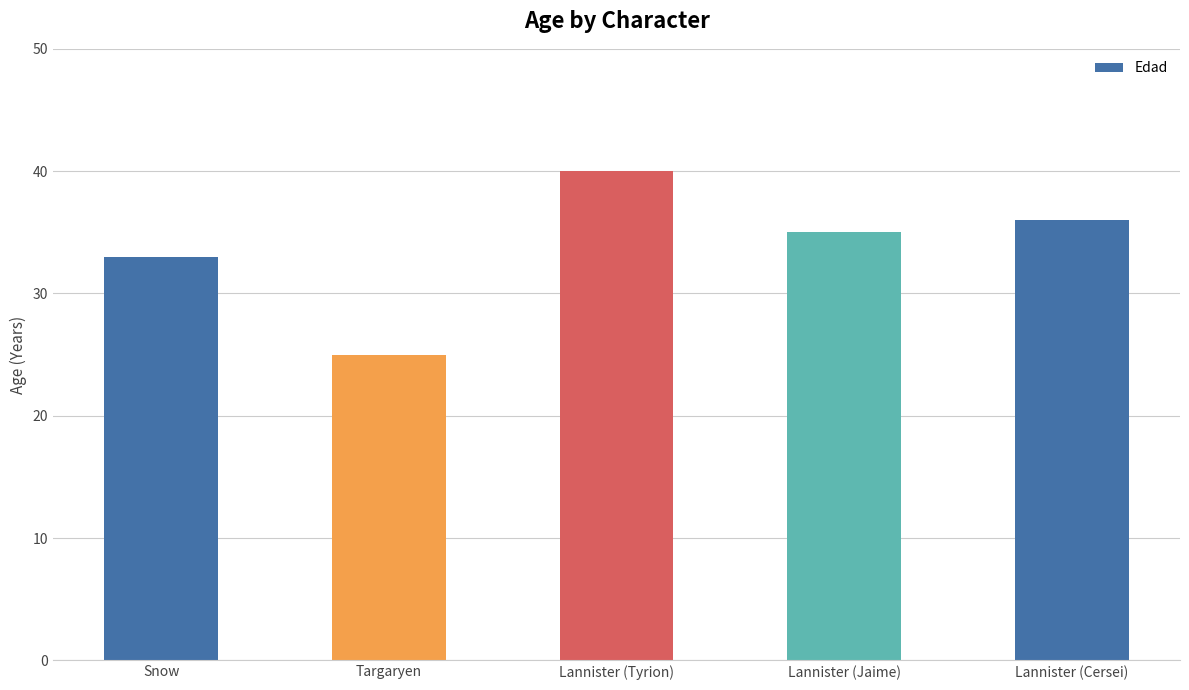

Reading right to left, transcribe all the data shown in this chart.

36	35	40	25	33